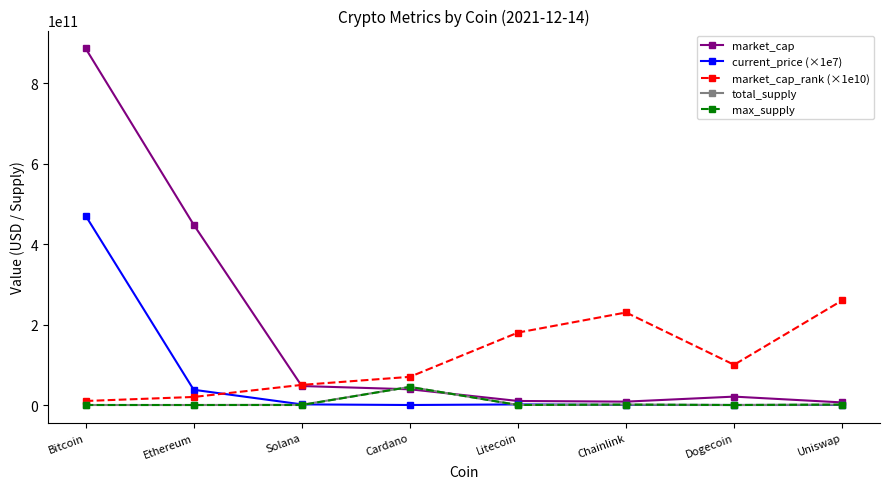

What is the label of the 2nd point from the right?

Dogecoin